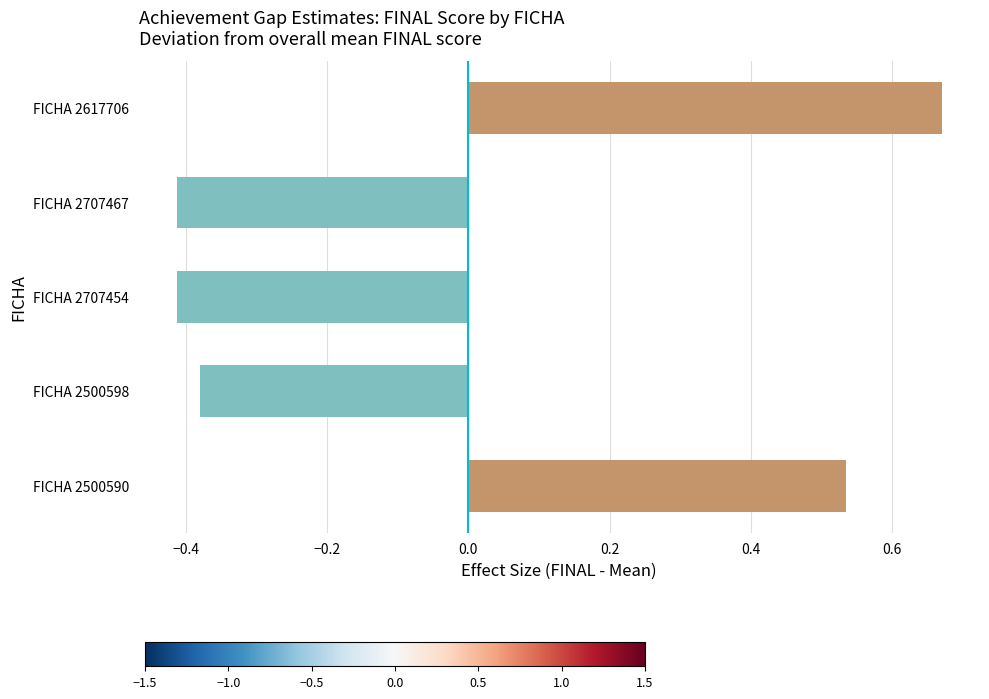

What is the change in value from FICHA 2500590 to FICHA 2500598?

-0.9